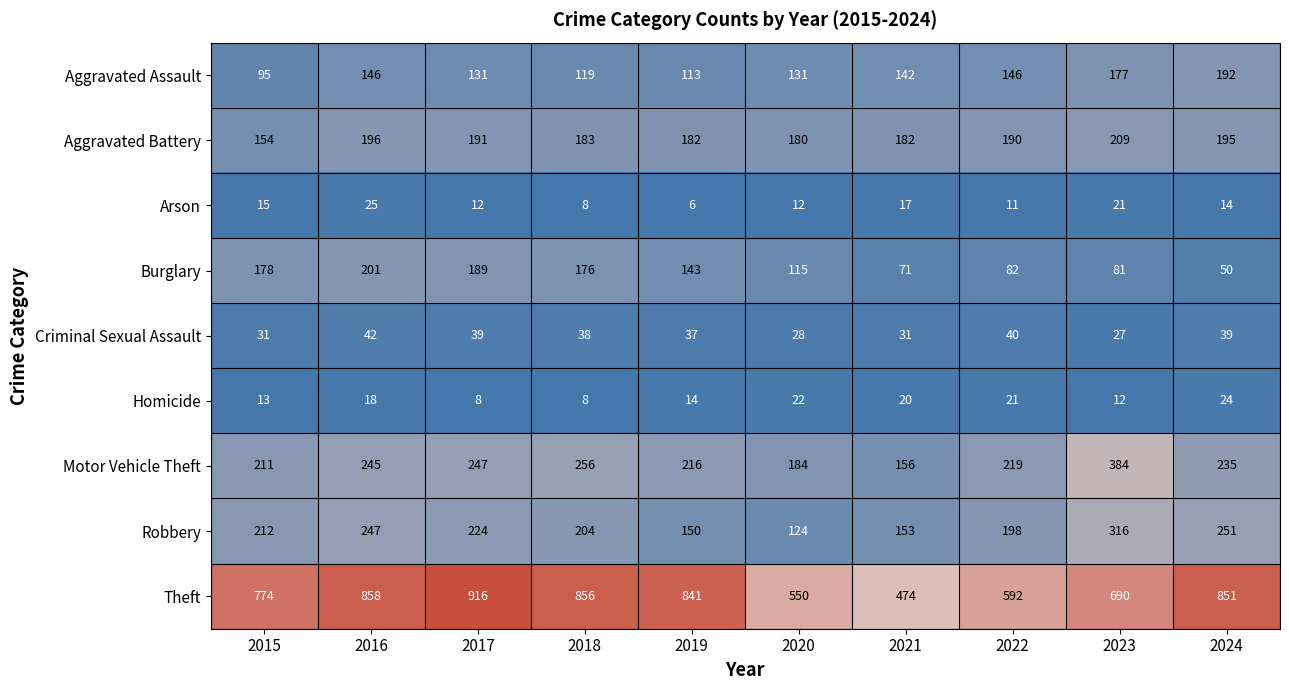

Is the value of Homicide at 2015 greater than the value of Aggravated Assault at 2023?

No